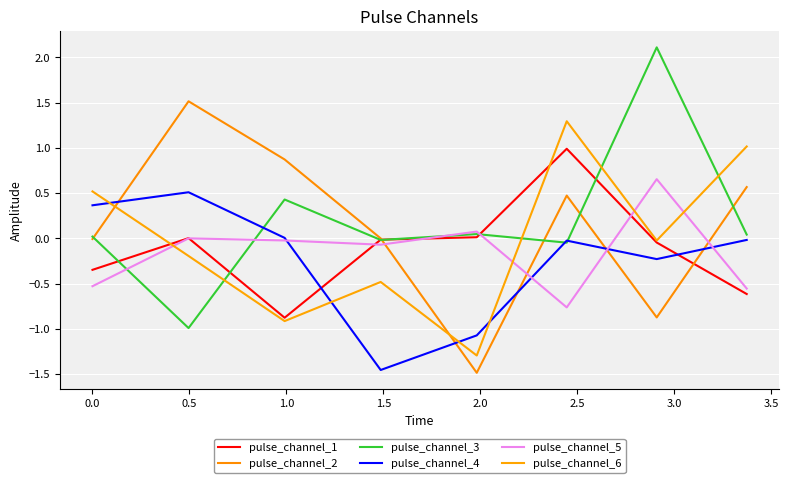

Which series has the largest range (max minus min)?

pulse_channel_3